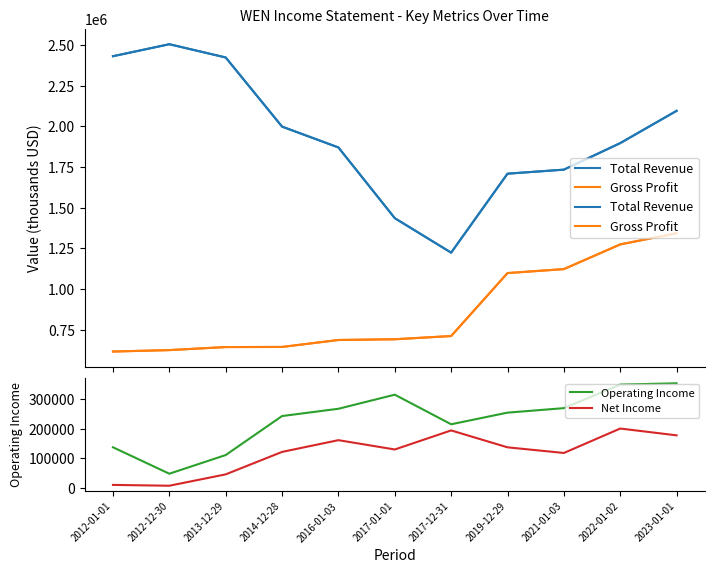

Reading left to right, list all the values displayed in this chart.

Total Revenue: 2431400	2505200	2423700	1998500	1870300	1435400	1223400	1709000	1733800	1897000	2095500
Gross Profit: 615200	624000	642700	643400	686200	690700	710500	1097700	1122100	1274000	1342700
Operating Income: 137100	47700	110800	242600	267200	314800	214800	254100	269300	349000	353300
Net Income: 9900	7100	45500	121400	161100	129600	194000	136900	117800	200400	177400